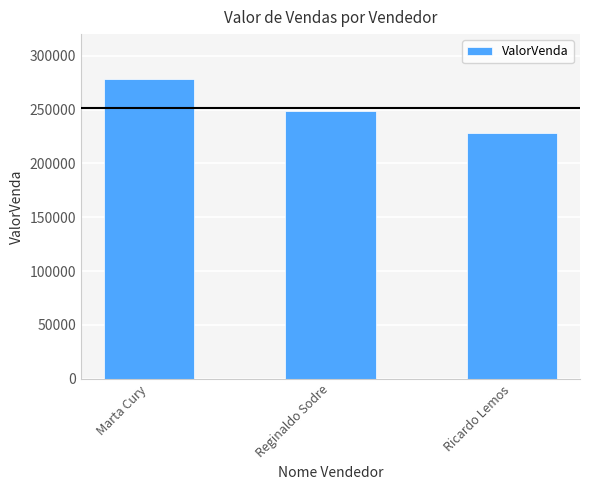

Where is the data nearest to the value 253500?

Reginaldo Sodre